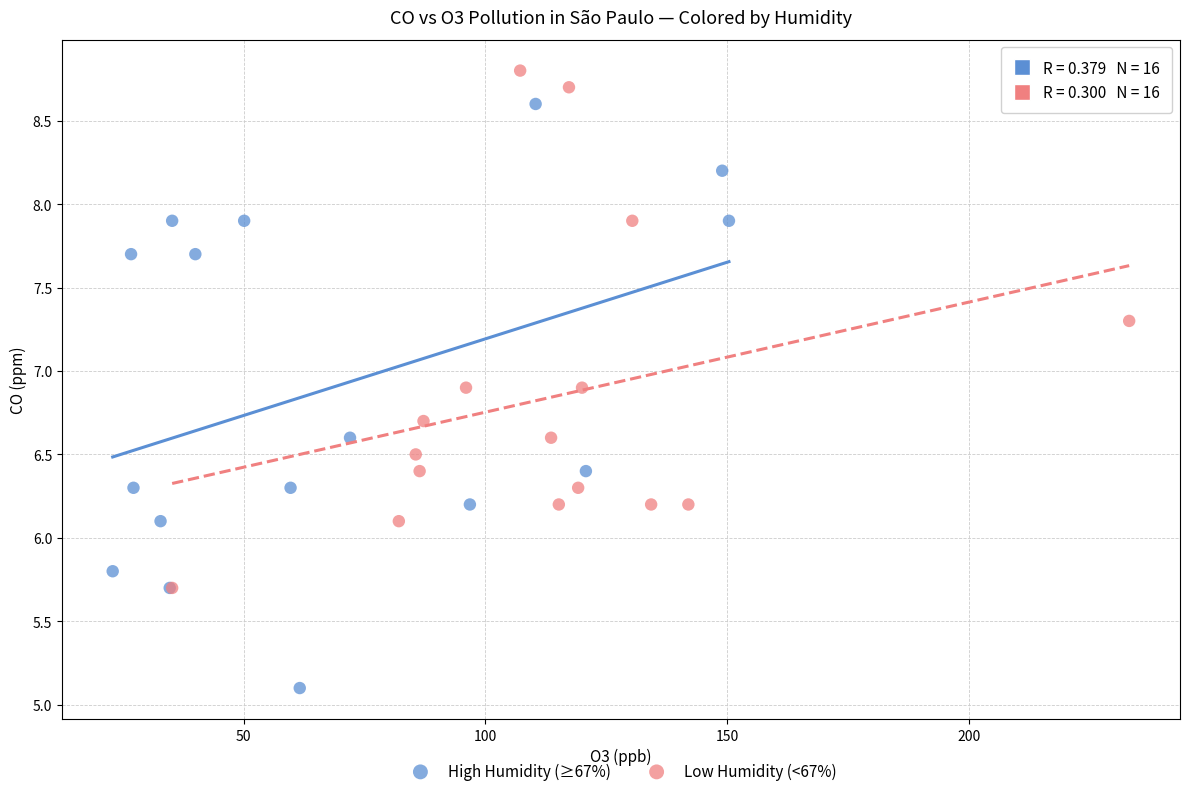

Which series reaches the minimum Y coordinate?

High Humidity (≥67%)